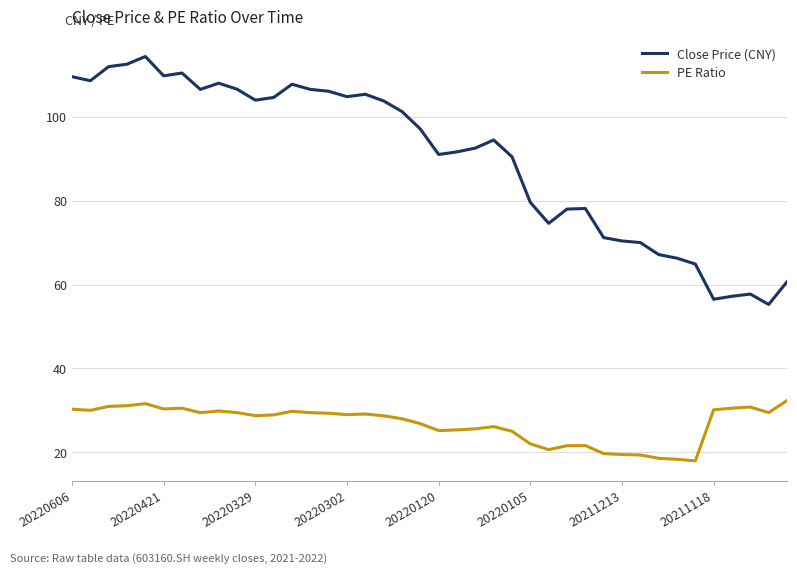

What is the sum of all PE Ratio values?

1070.7